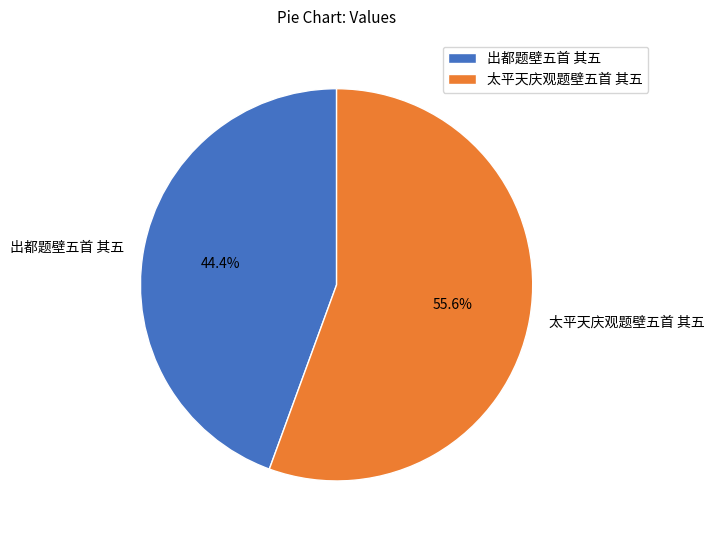

Do 出都题壁五首 其五 and 太平天庆观题壁五首 其五 together represent more than half of the pie?

Yes